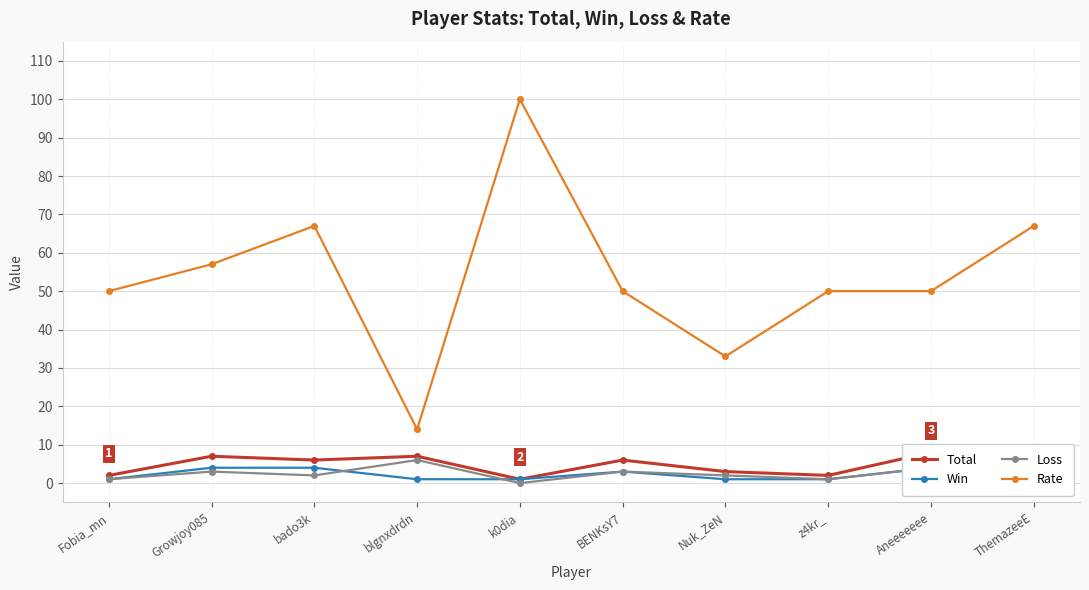

Which has a higher value, BENKsY7 or z4kr_?

BENKsY7